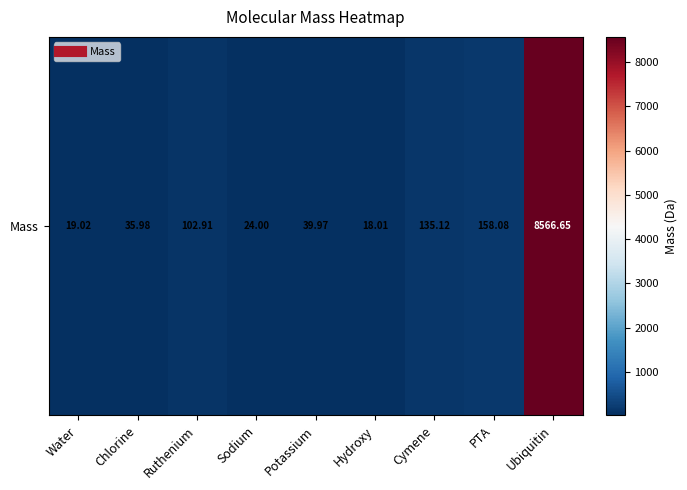

Approximately how many times larger is the value at PTA compared to Sodium?

6.6